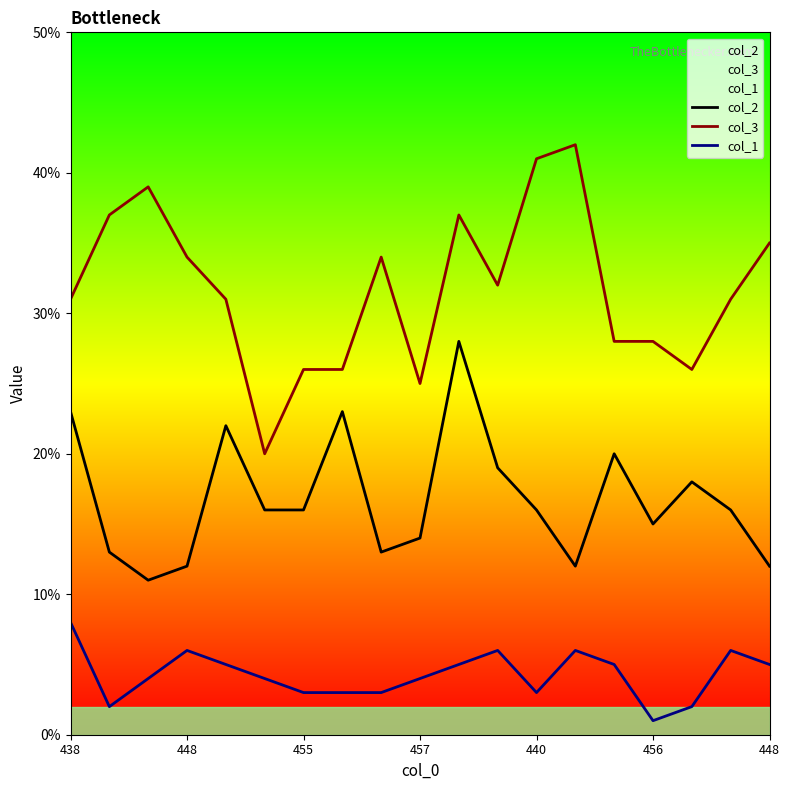

At which category is the sum across all series the highest?

10